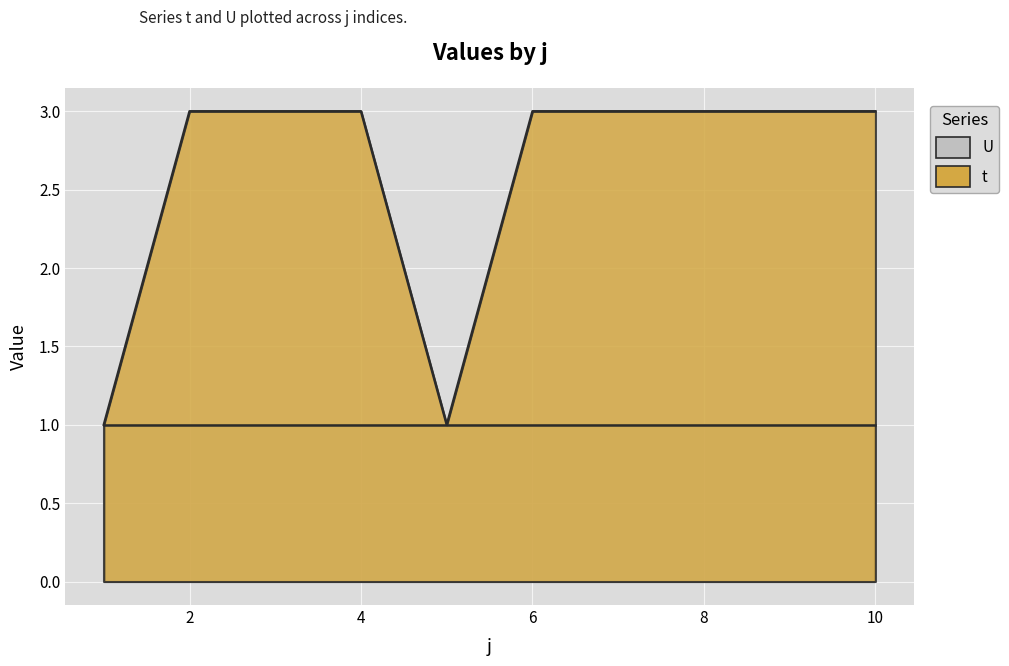

Is it true that the value at 1 is 1?

True